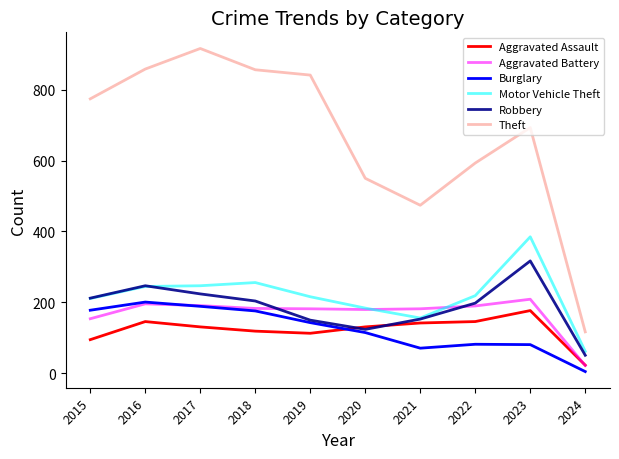

Is the value of Motor Vehicle Theft at 2021 greater than the value of Theft at 2019?

No